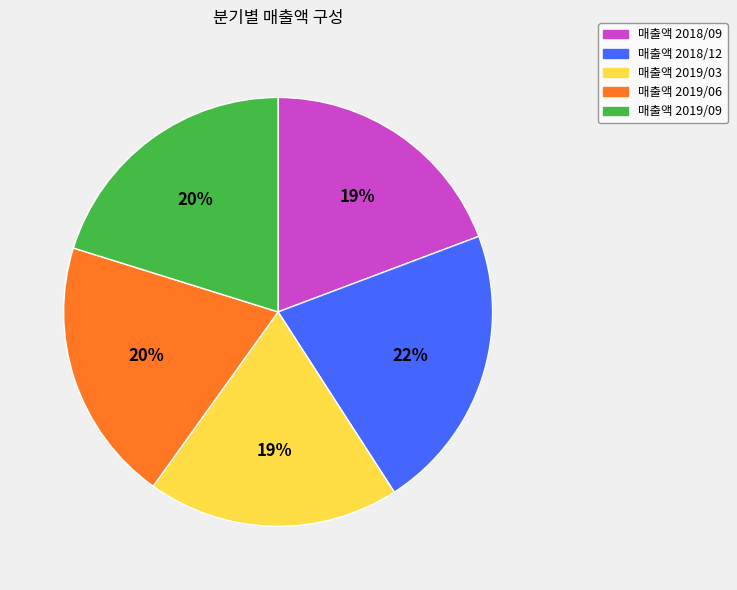

To the nearest percent, what is the difference between the largest and smallest slice percentages?

3%